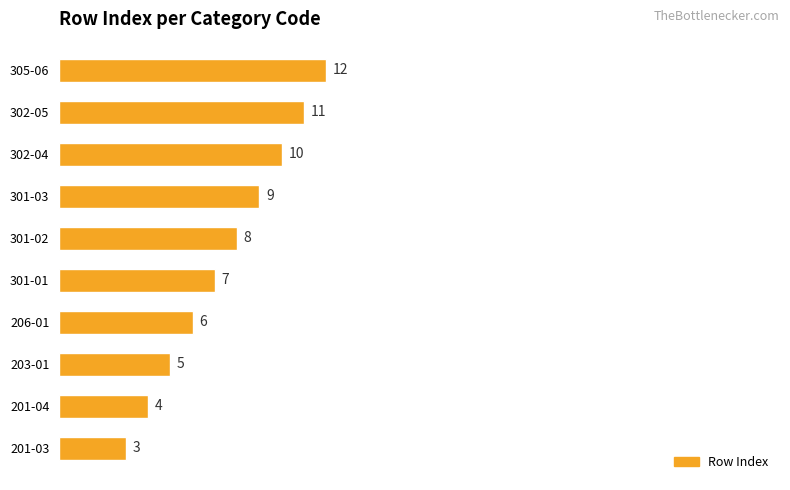

What is the minimum value shown in the chart?

3